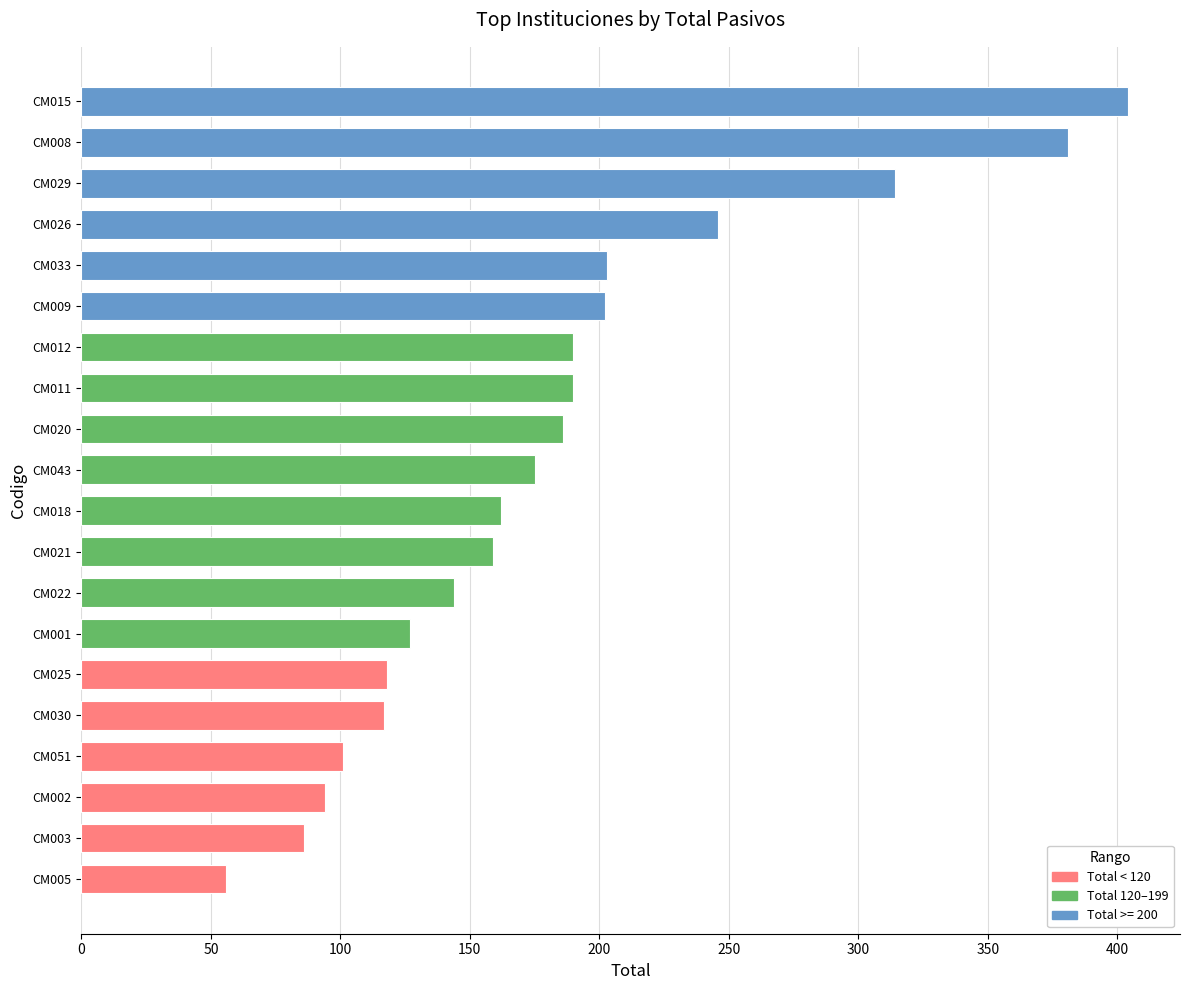

What is the smallest value displayed?

56